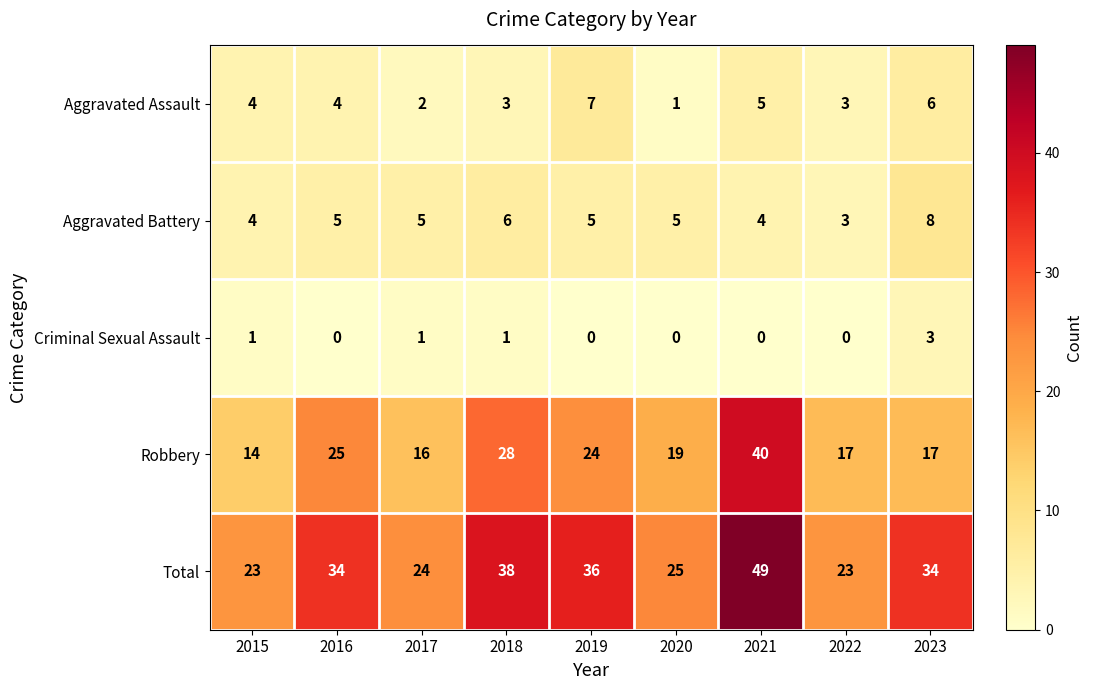

What is the sum of the Aggravated Battery values at 2017 and 2022?

8